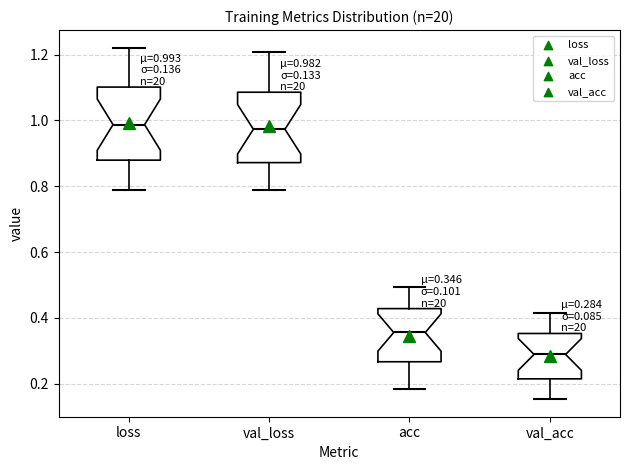

Which box has the lowest median line?

val_acc